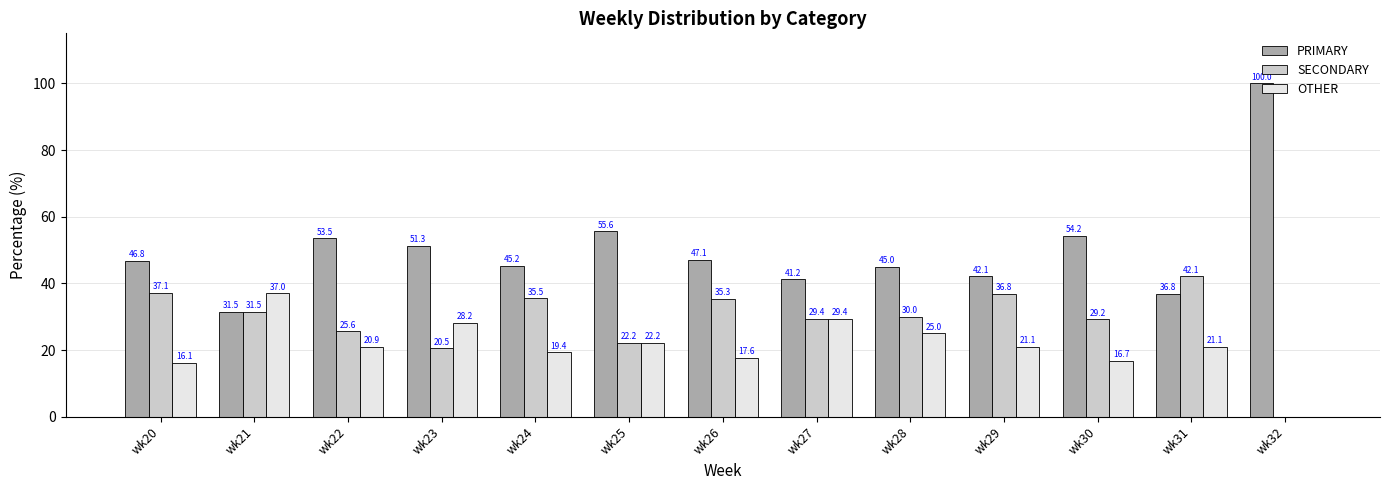

Which series changed the most between wk28 and wk30?

PRIMARY